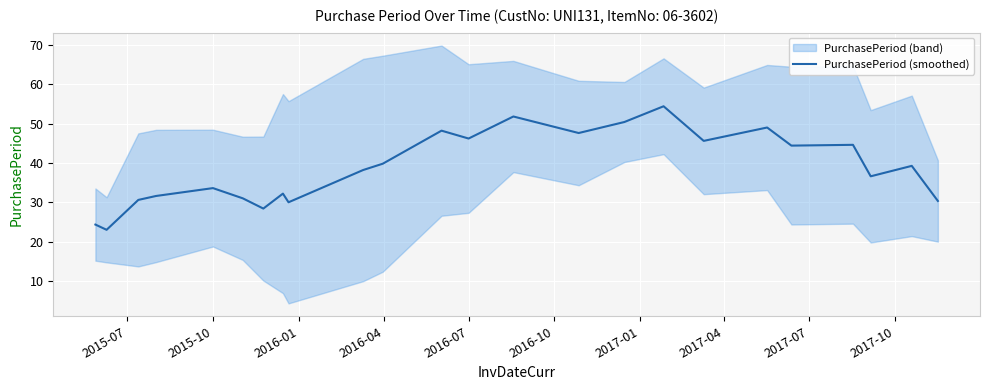

What is the lowest value of the PurchasePeriod (smoothed) series?

23.0